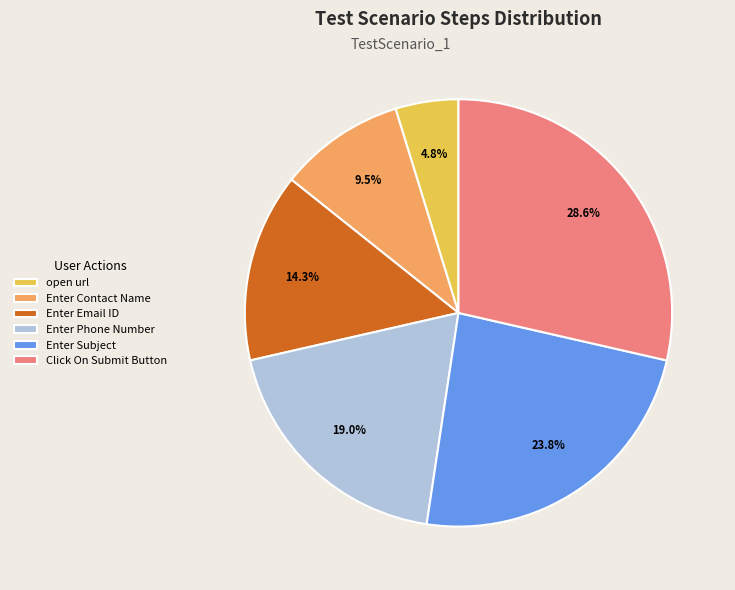

Do open url and Enter Email ID together represent more than half of the pie?

No